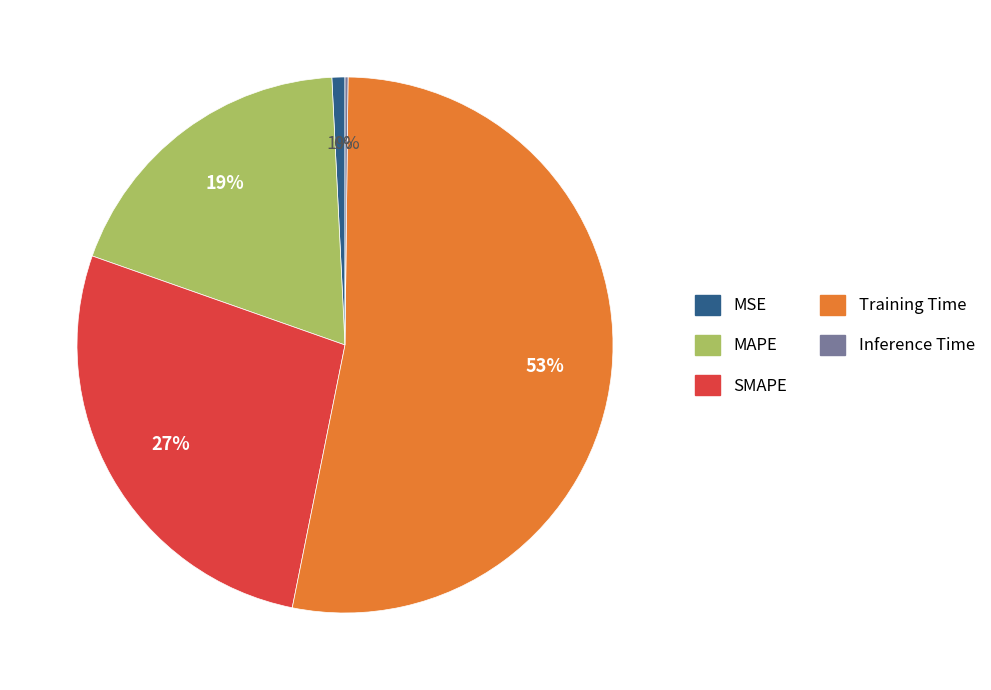

To the nearest percent, what is the average slice percentage?

20%